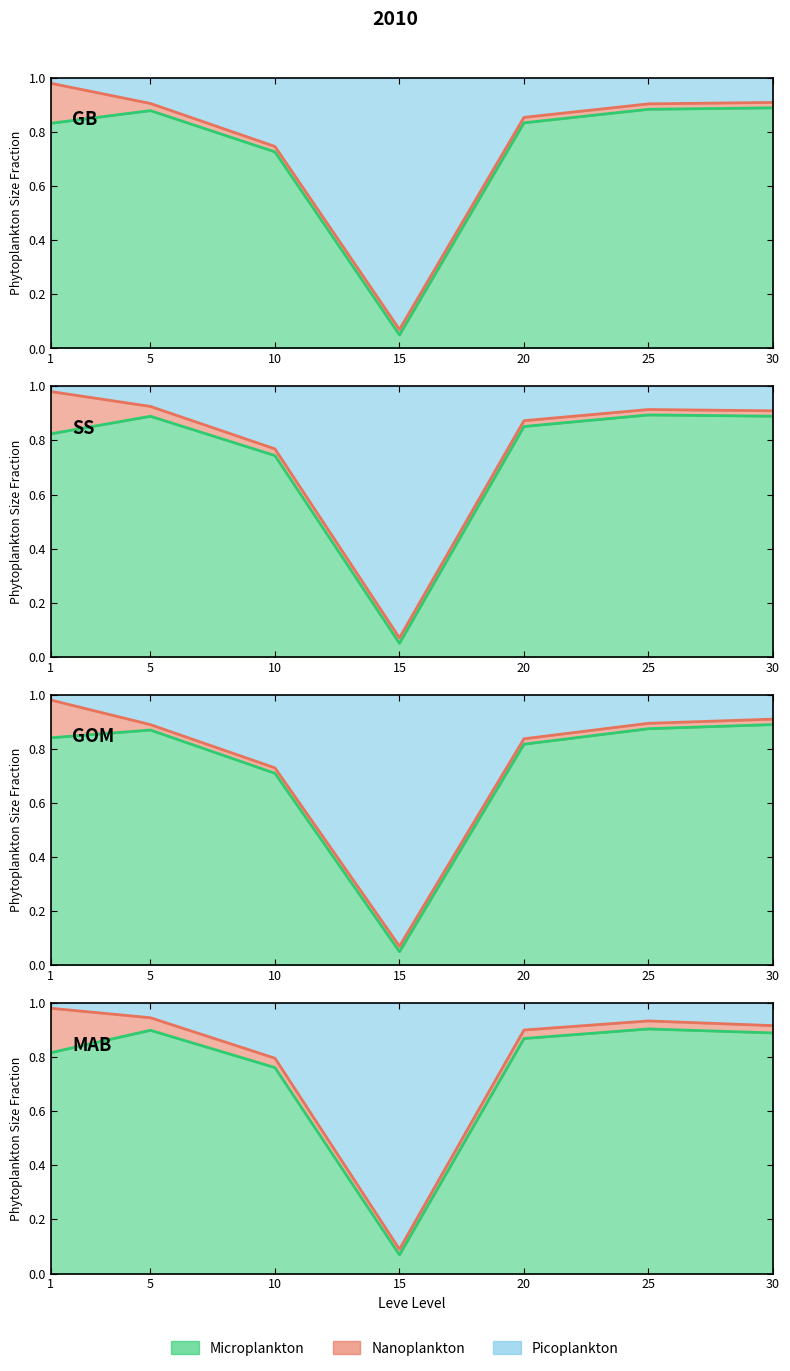

What is the value of the Microplankton point at the 7th from the left?

0.9